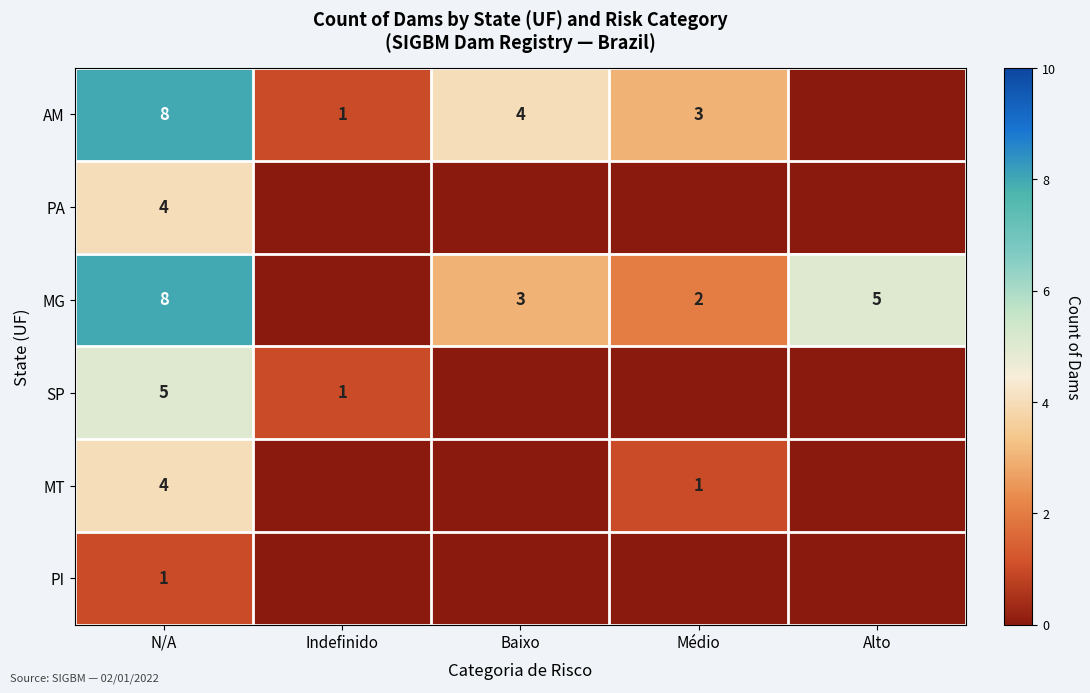

Is it true that PA equals 4 at N/A?

True